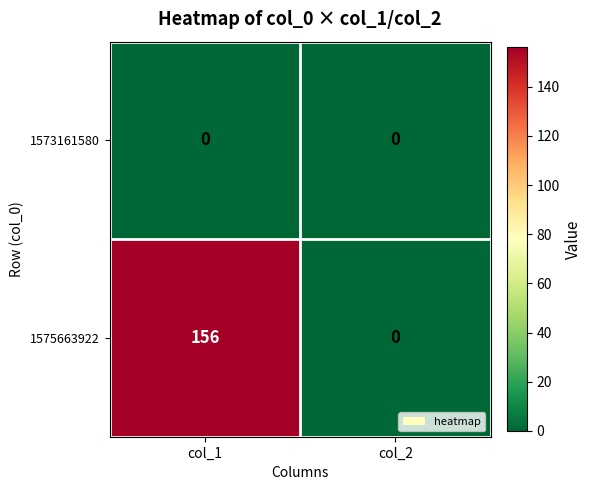

Which category has the highest value across all series?

col_1